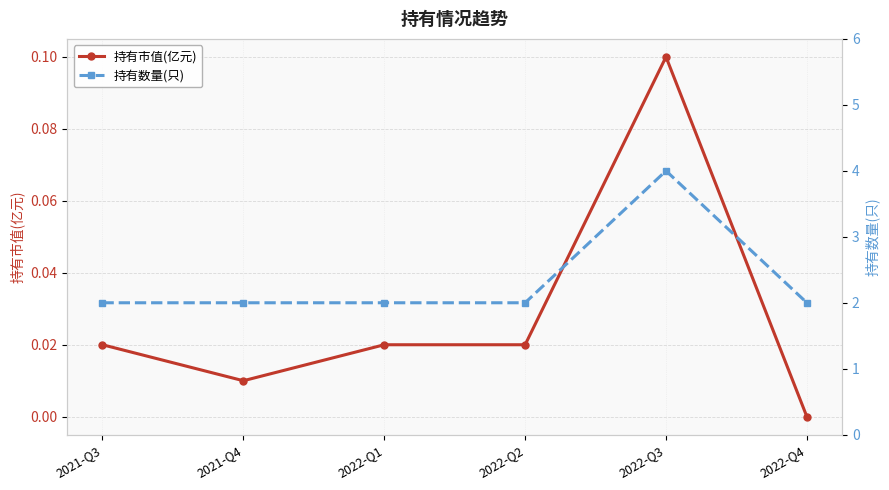

What is the difference between the 持有市值(亿元) values at 2022-Q2 and 2022-Q3?

0.1